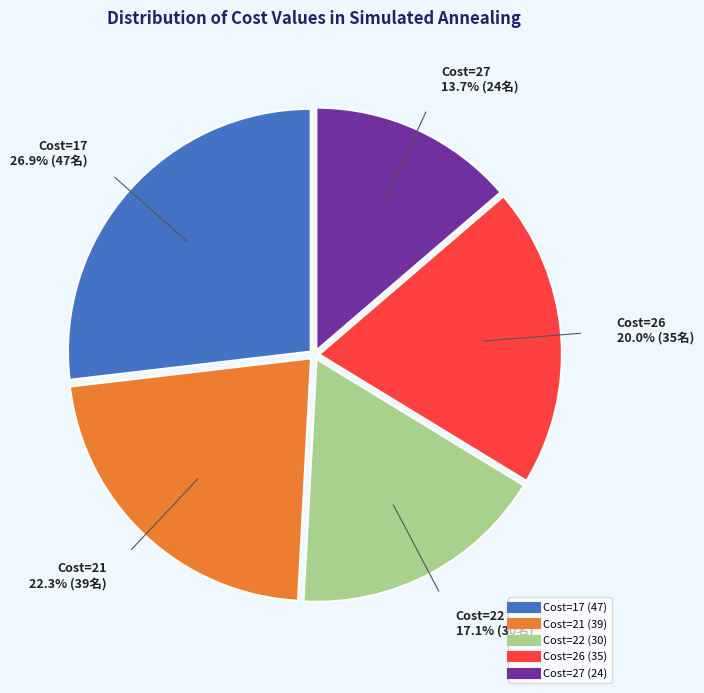

Does any single category account for the majority?

No